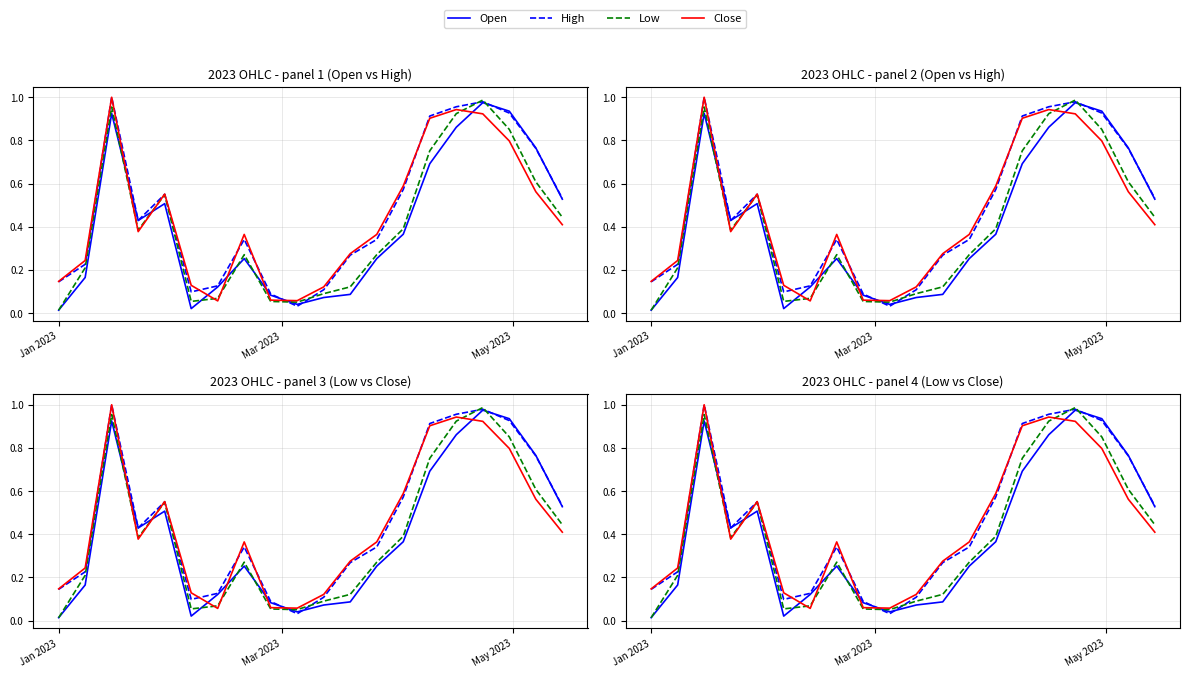

Is the value of Close at 18 greater than the value of Open at Mar 2023?

Yes